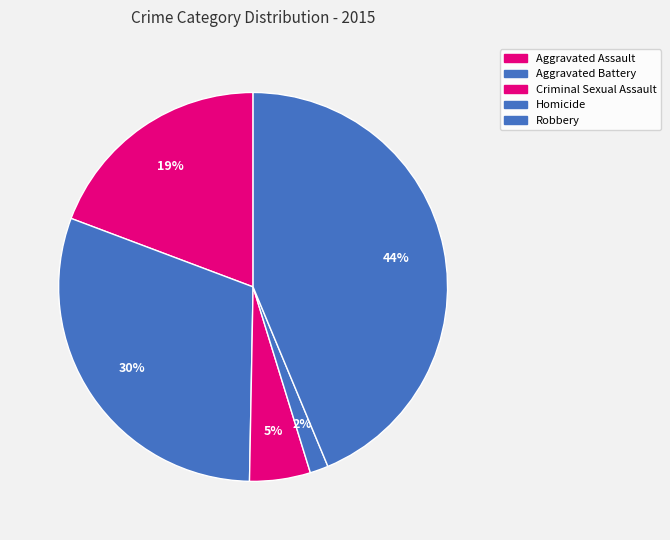

Which slice is the smallest?

Homicide